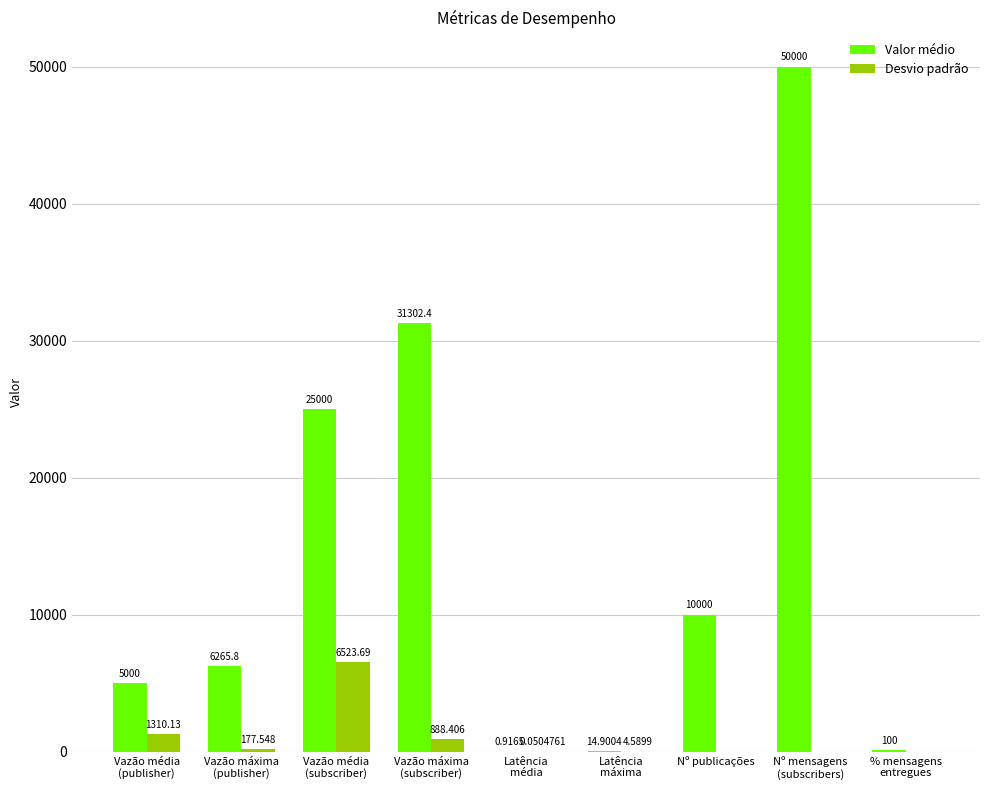

Which series has the largest total across all categories?

Valor médio